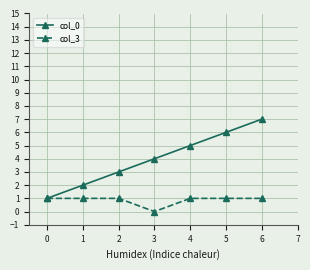

How many distinct data groups are displayed?

2